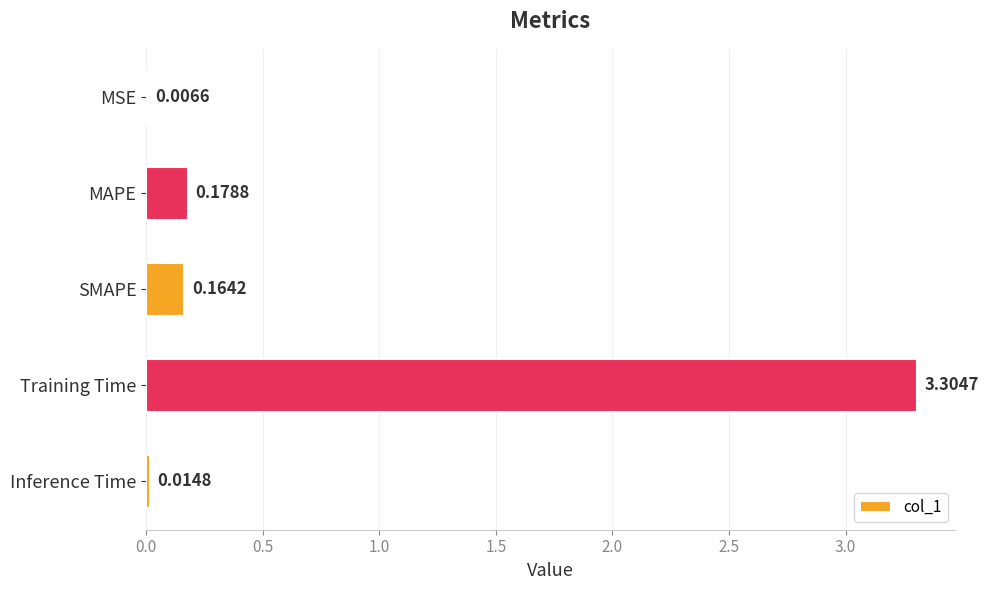

What is the sum of the values at MAPE and Training Time?

3.5